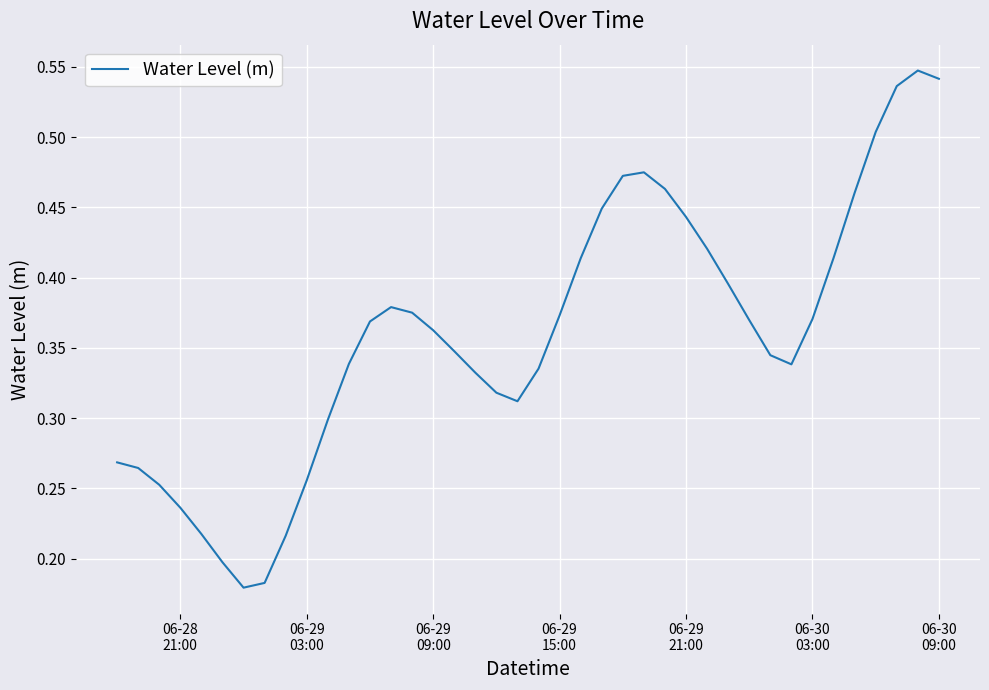

Does the chart display data point markers on the line(s)?

No